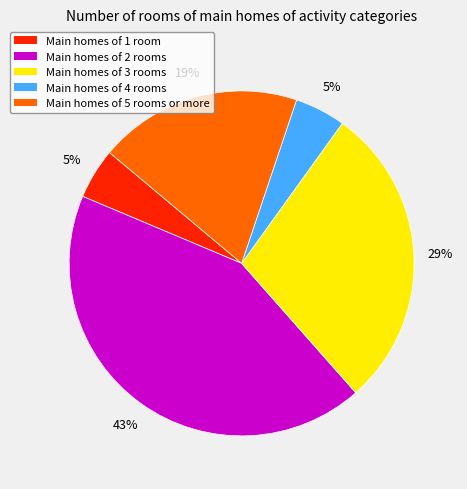

To the nearest percent, what is the difference between the largest and smallest slice percentages?

38%